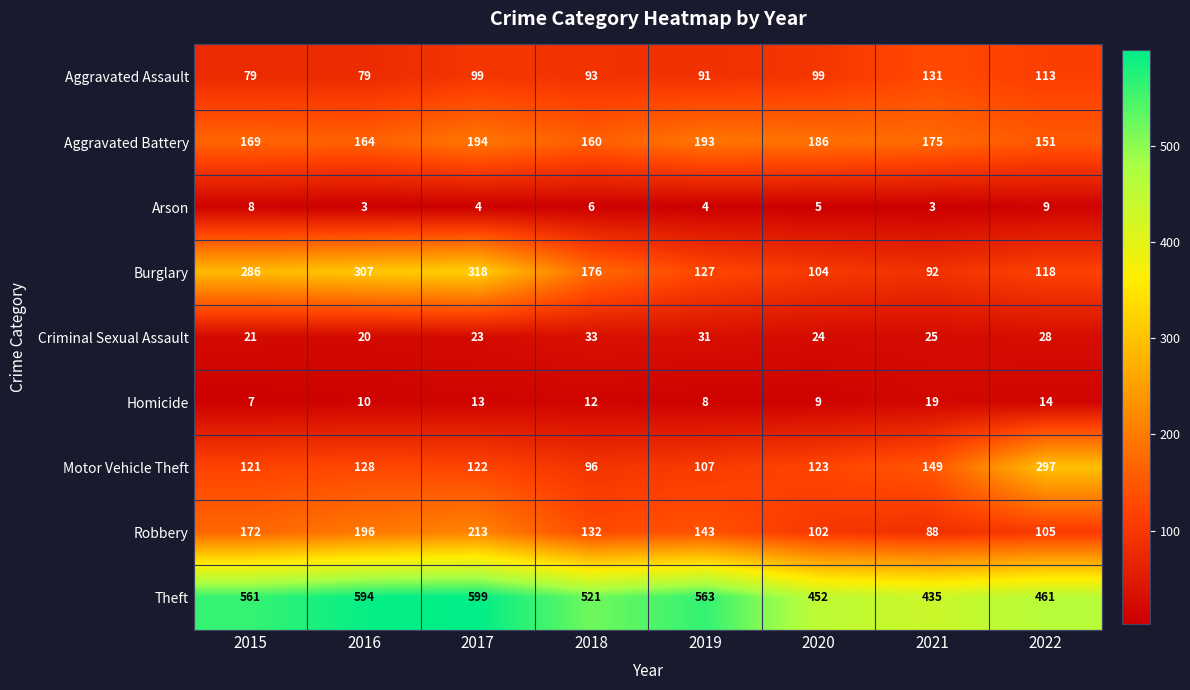

Where is Motor Vehicle Theft nearest to the value 196?

2021